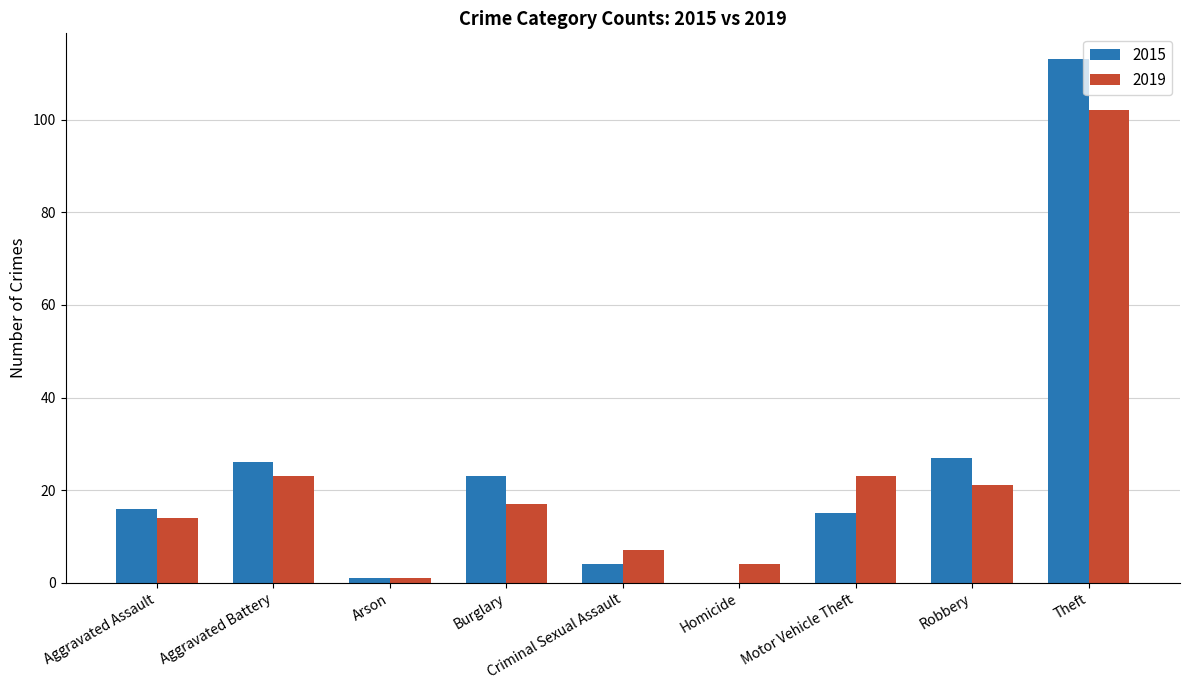

What value does the 2015 series have at Motor Vehicle Theft?

15